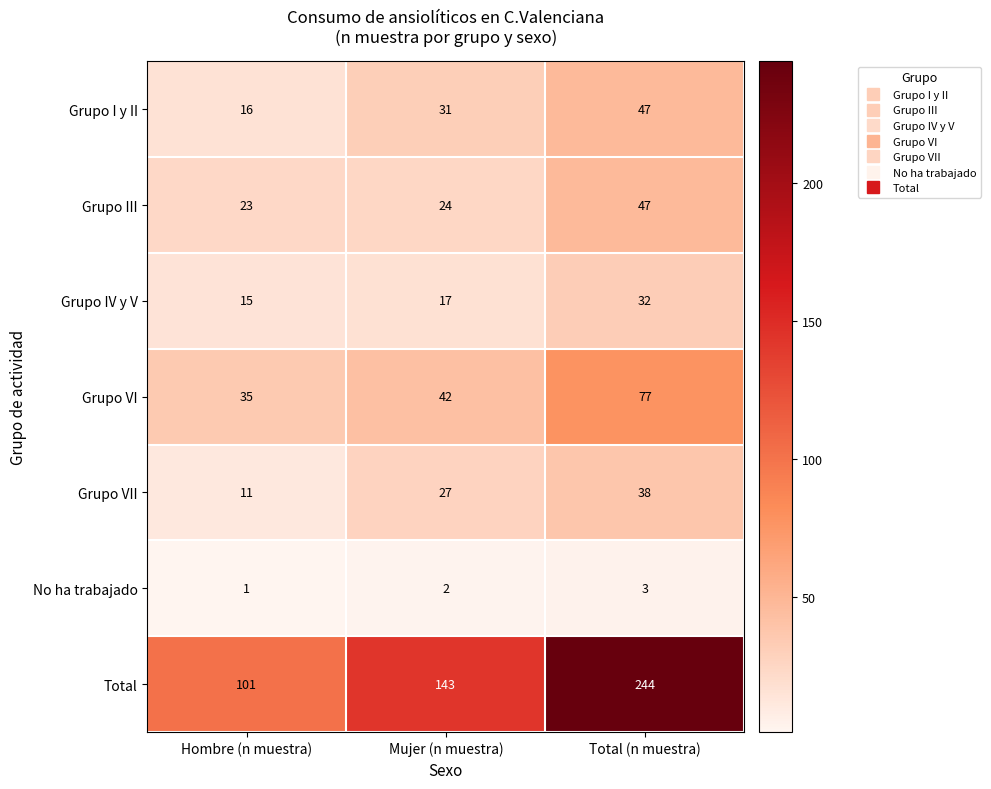

Reading left to right, list all the values displayed in this chart.

Grupo I y II: 16	31	47
Grupo III: 23	24	47
Grupo IV y V: 15	17	32
Grupo VI: 35	42	77
Grupo VII: 11	27	38
No ha trabajado: 1	2	3
Total: 101	143	244